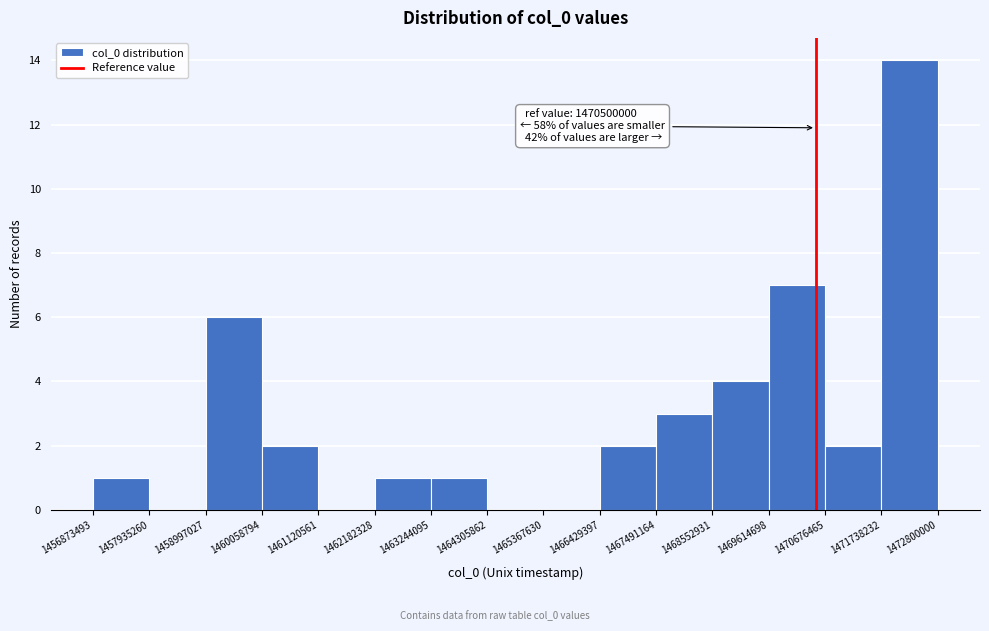

Over which range of the x-axis is the bar tallest?

1471738232 to 1472800000